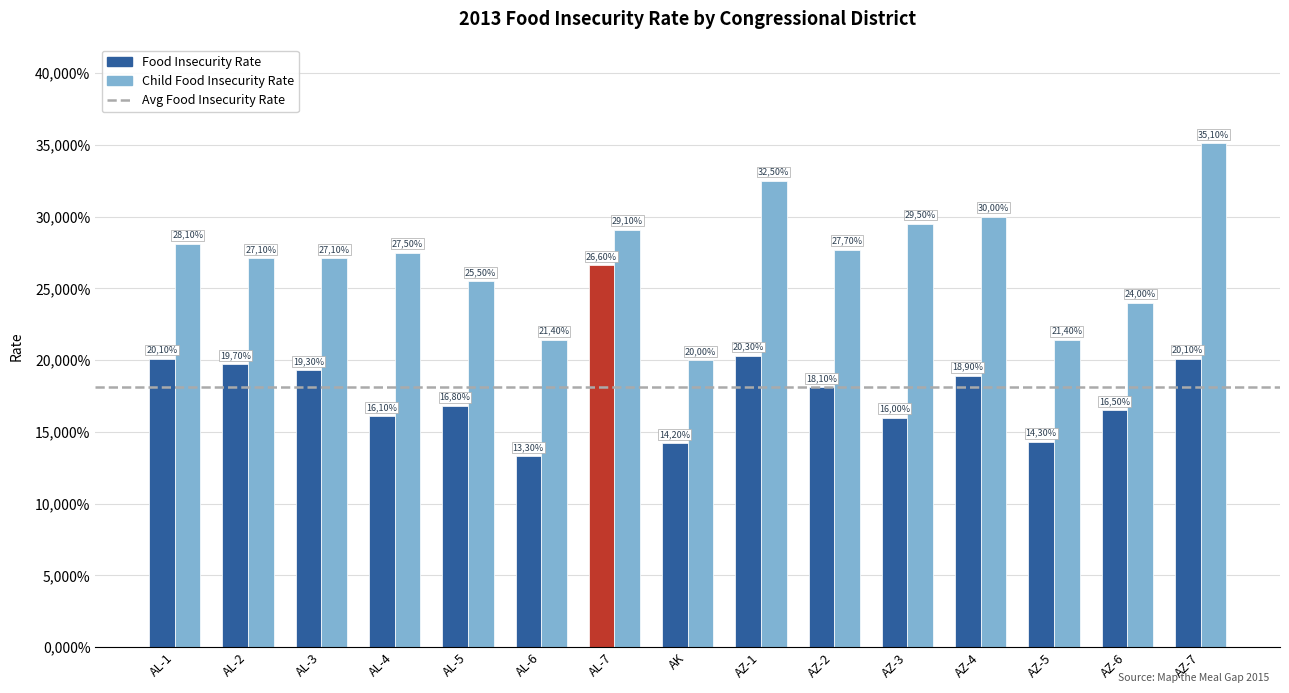

Are the bars grouped side by side (vs. stacked)?

Yes